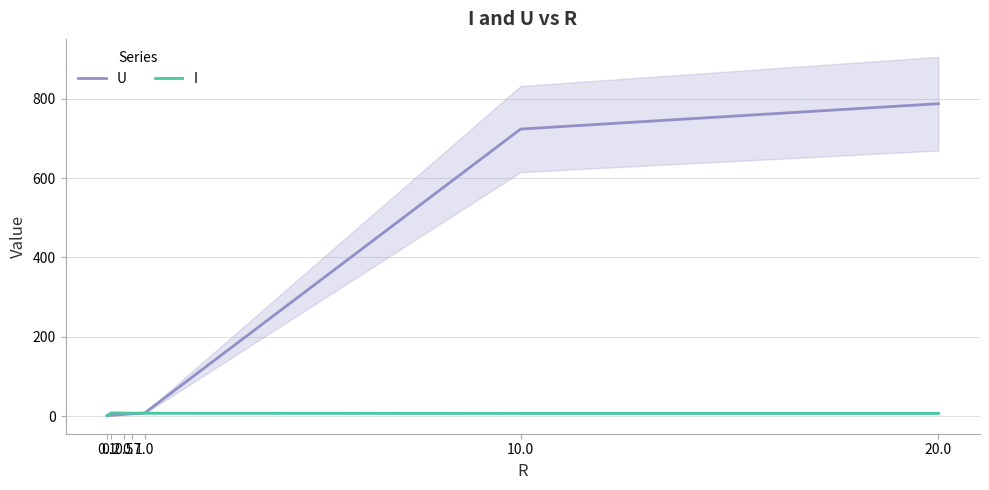

True or false: I and U intersect in this chart.

True